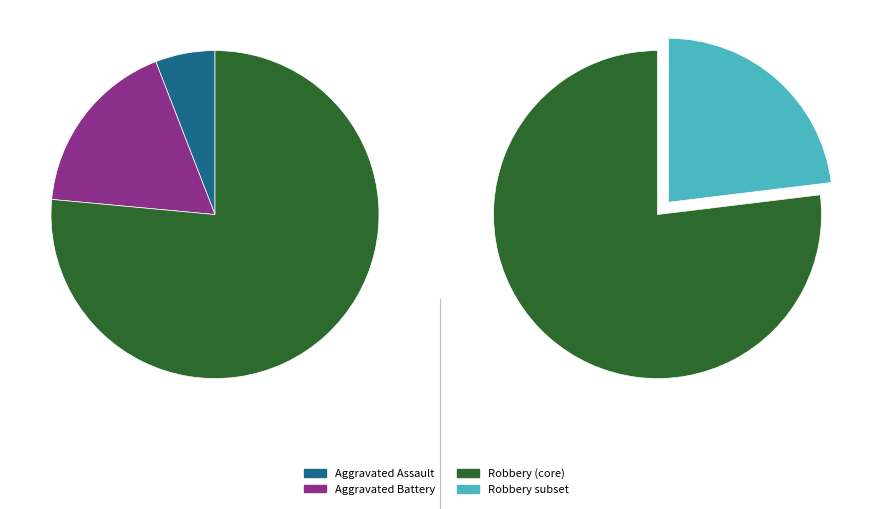

Is it true that Robbery is 76% of the pie?

True